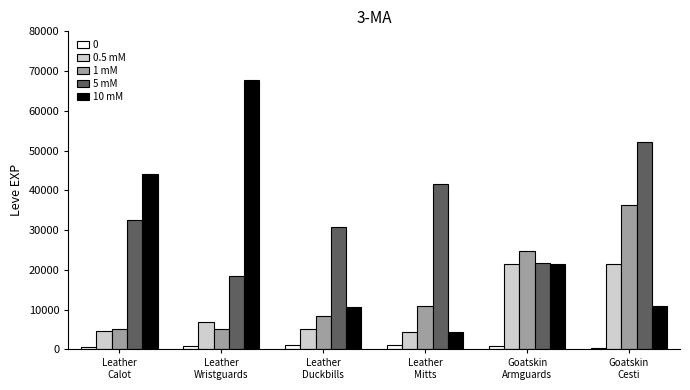

Where is 5 mM nearest to the value 35355?

Leather
Calot